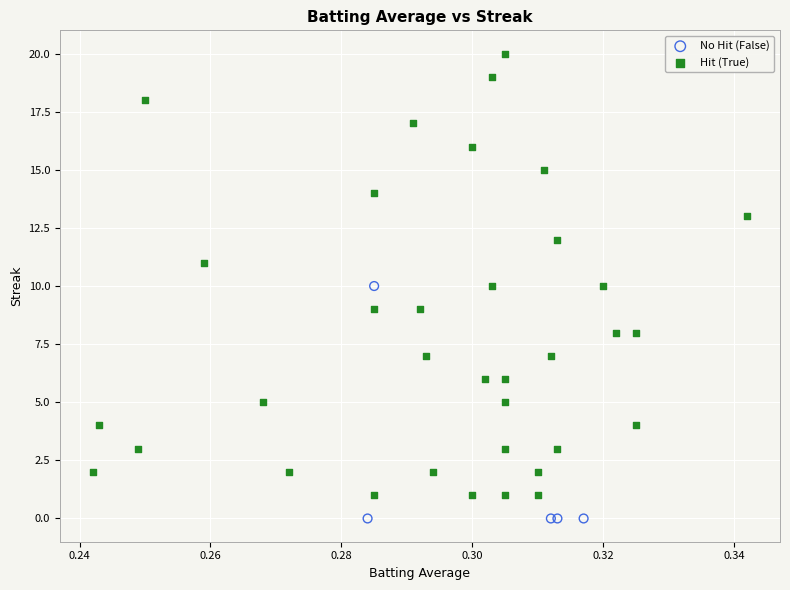

Which series contains the lowest Y value?

No Hit (False)